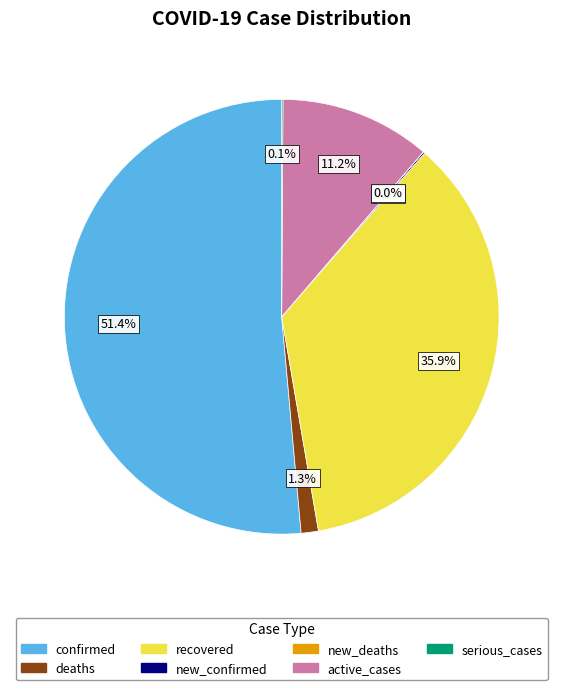

What is the majority slice?

confirmed